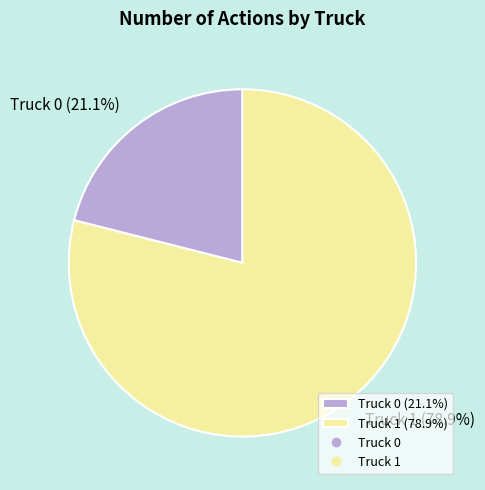

Does Truck 0 account for over 50% of the chart?

No